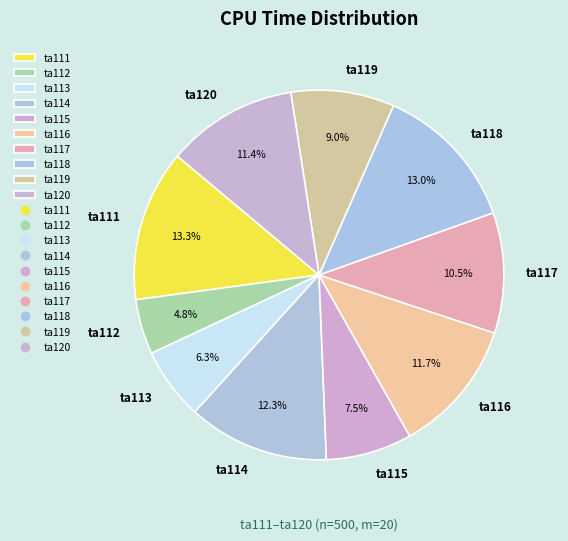

Do ta114 and ta112 together represent more than half of the pie?

No